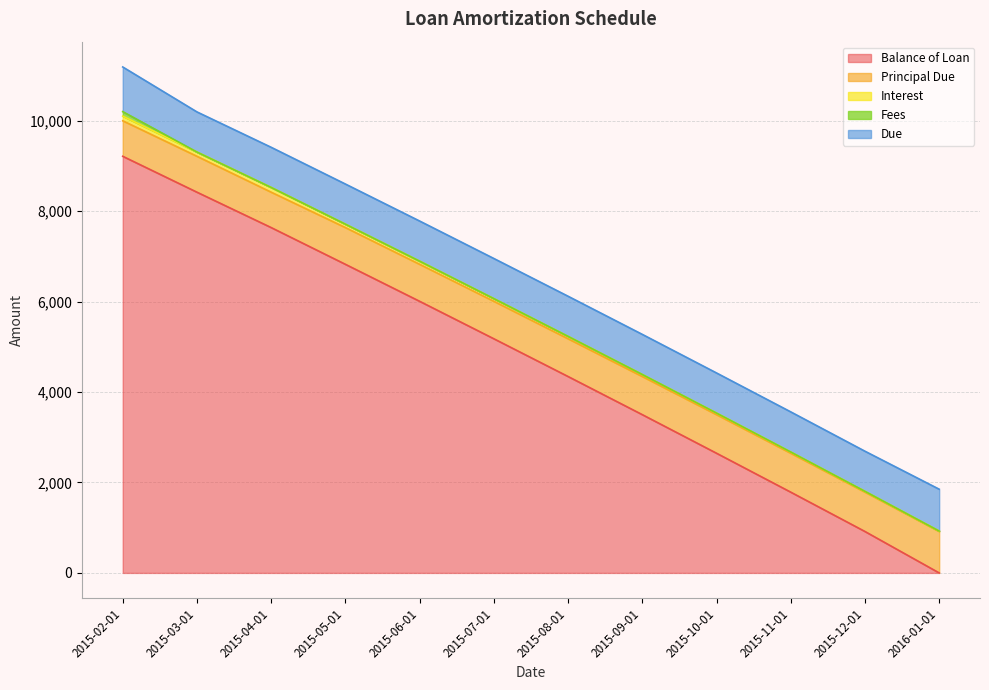

True or false: Balance of Loan has more than 2 interior local peaks.

False